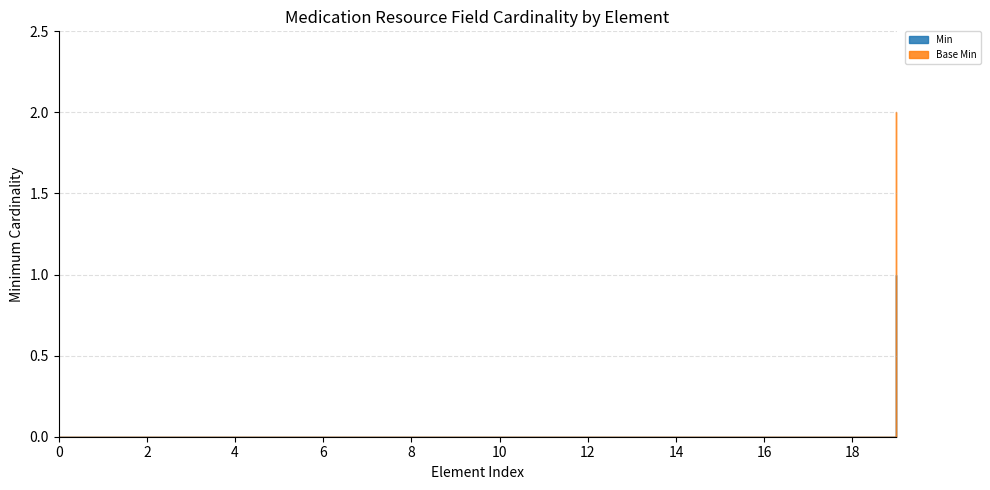

The value of Base Min at Medication.code is -1. True or false?

False